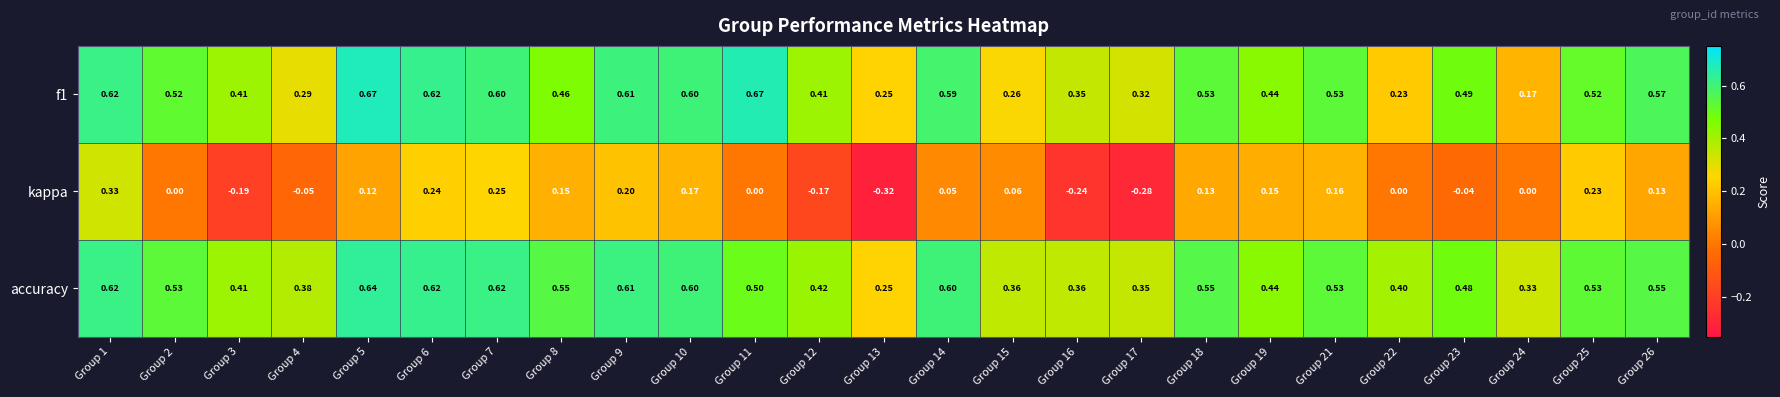

What is the total value across all series at Group 6?

1.5